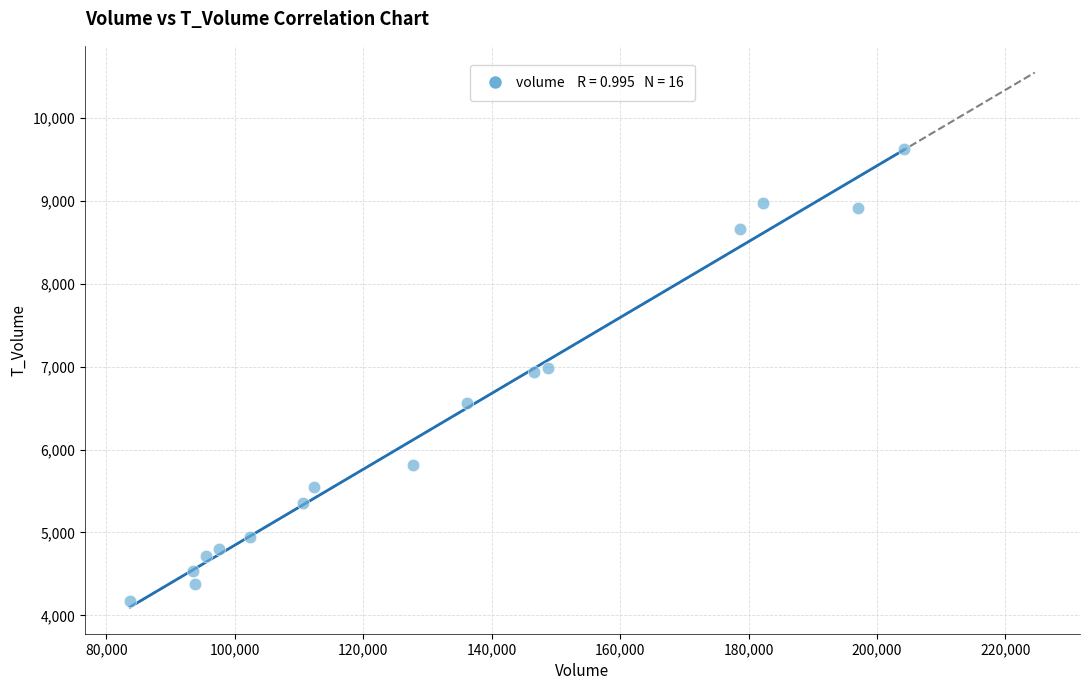

What is the range of X values (max minus min)?

120470